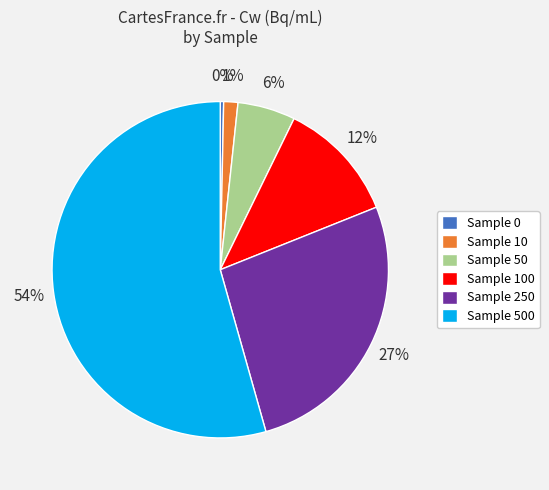

Combined, do Sample 10 and Sample 250 account for over 50%?

No